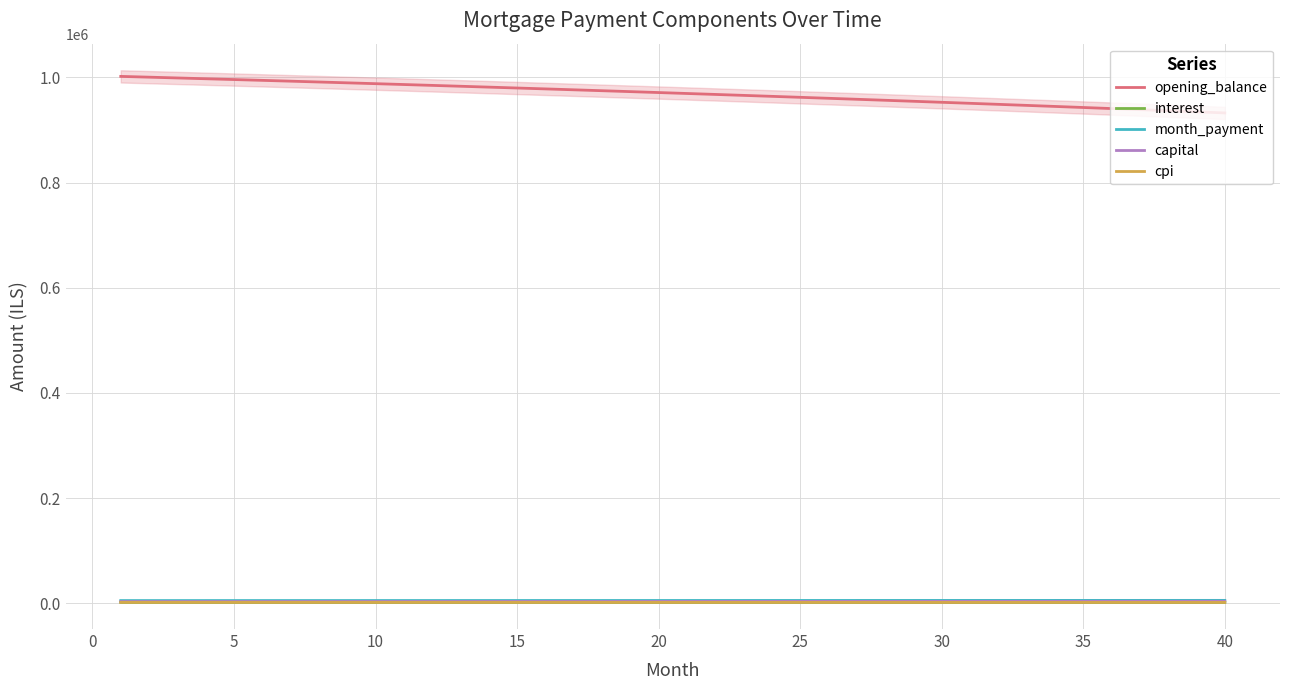

True or false: cpi and opening_balance cross at least once.

False